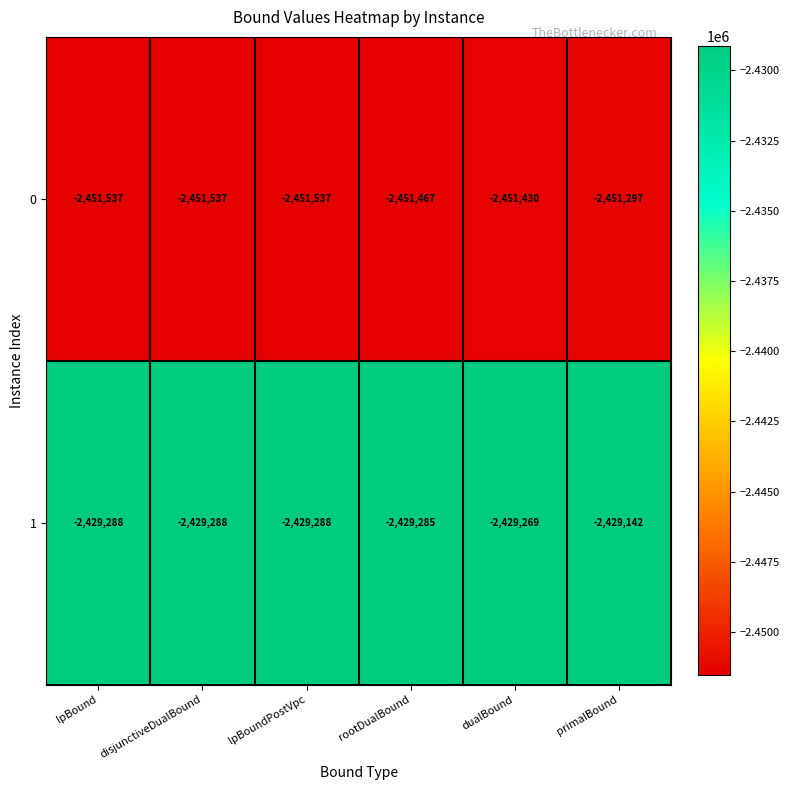

What is the average value of the 1 series?

-2429260